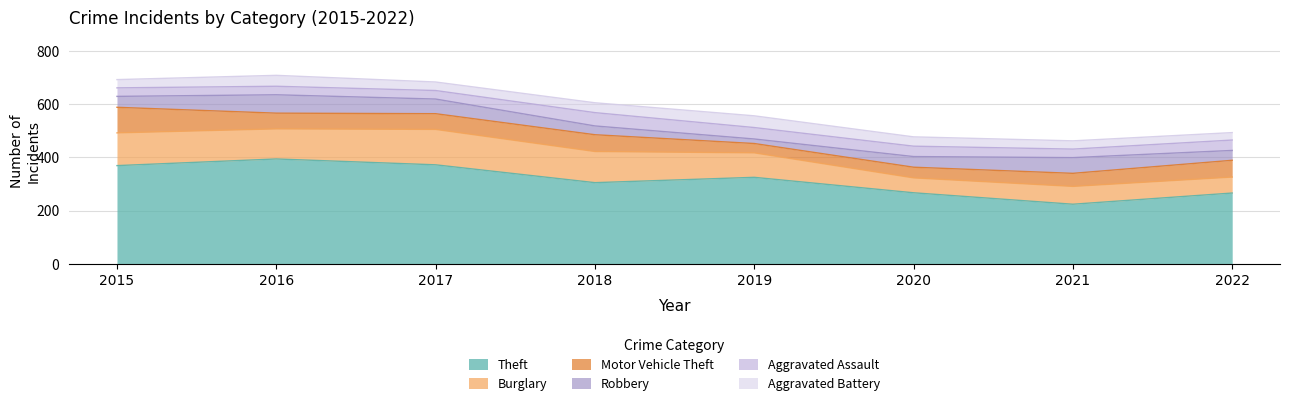

How many values in the Motor Vehicle Theft series exceed 59?

3